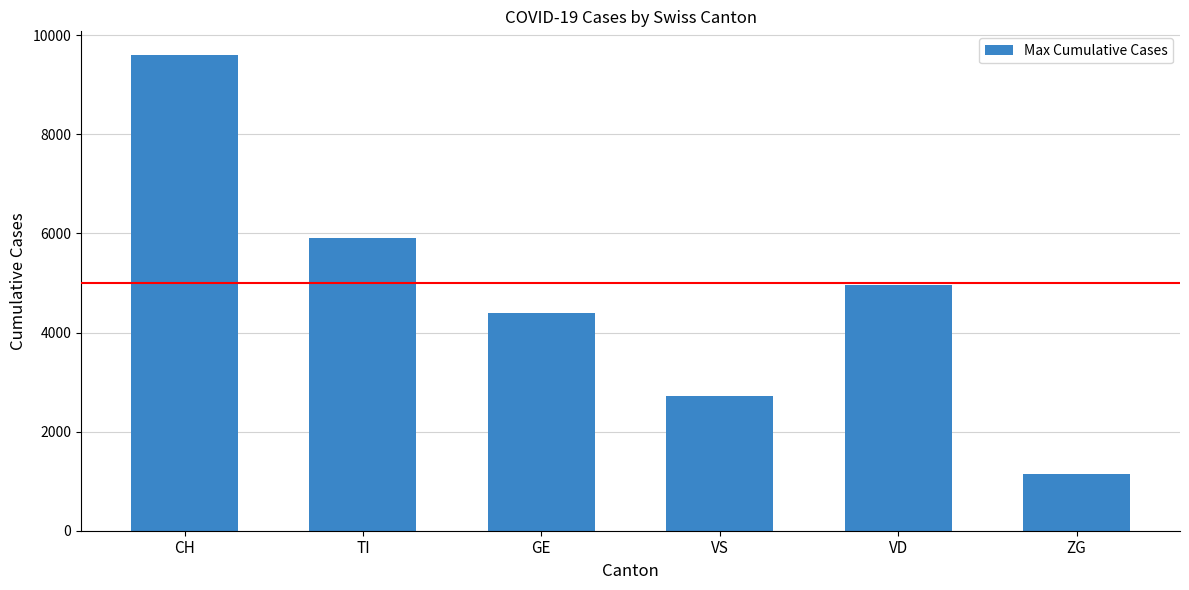

How many values are between 2720 and 5900?

4